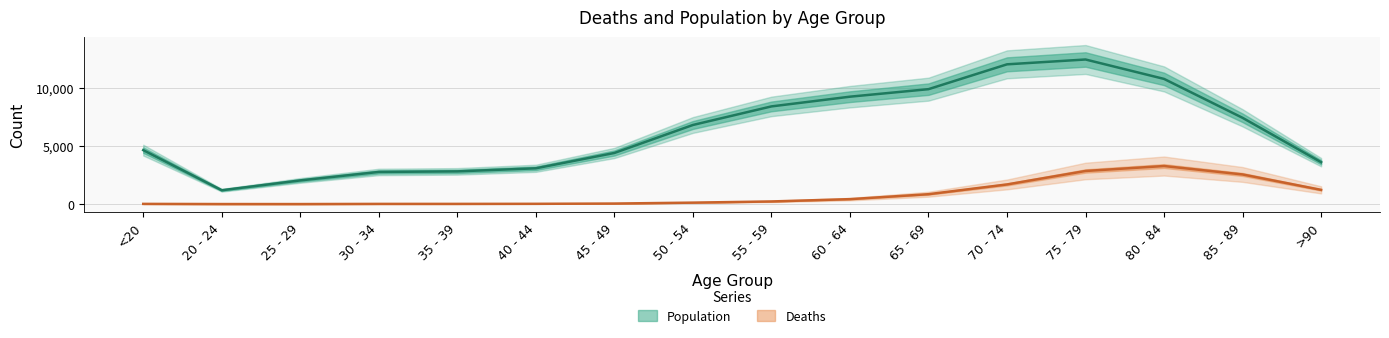

Which series has the largest range (max minus min)?

Population